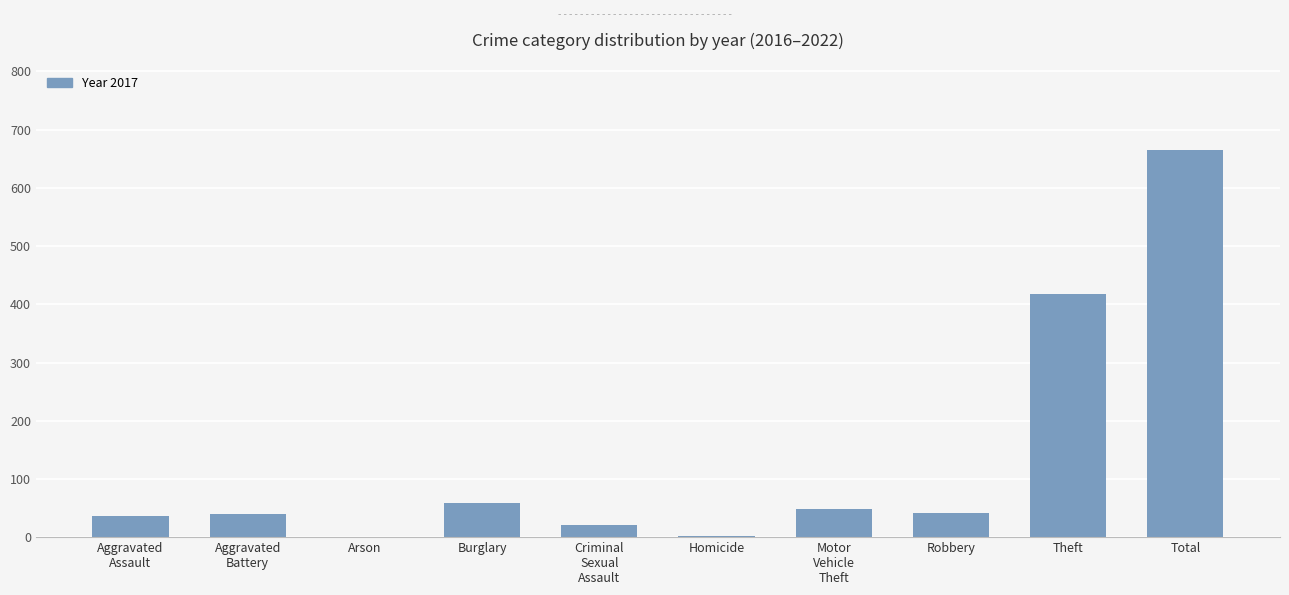

True or false: the data shows 24 at Burglary.

False